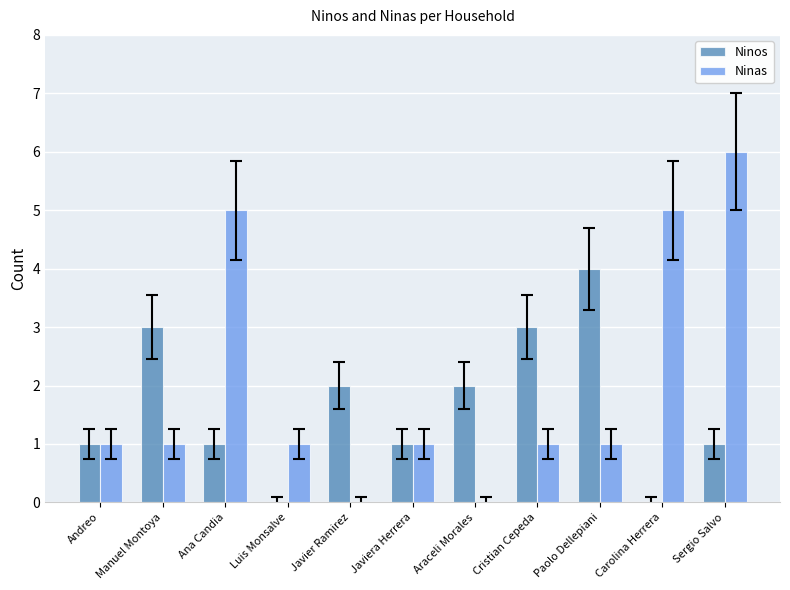

Does the chart contain stacked bars?

No